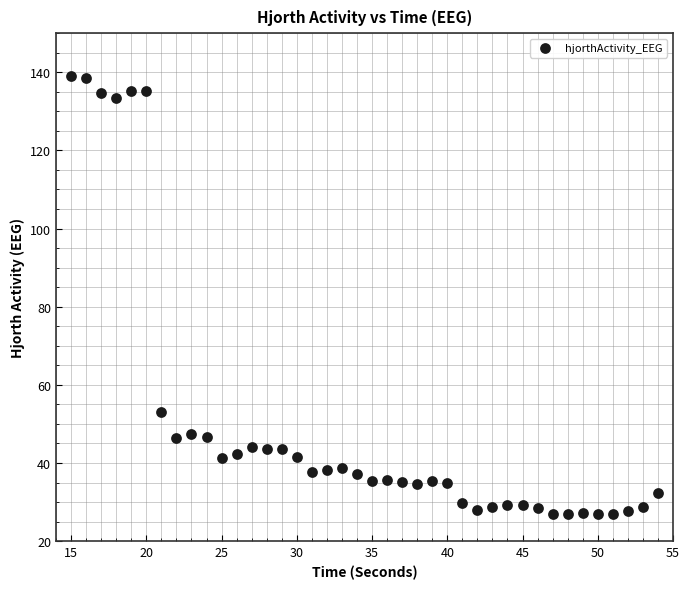

What is the range of Y values (max minus min)?

112.2